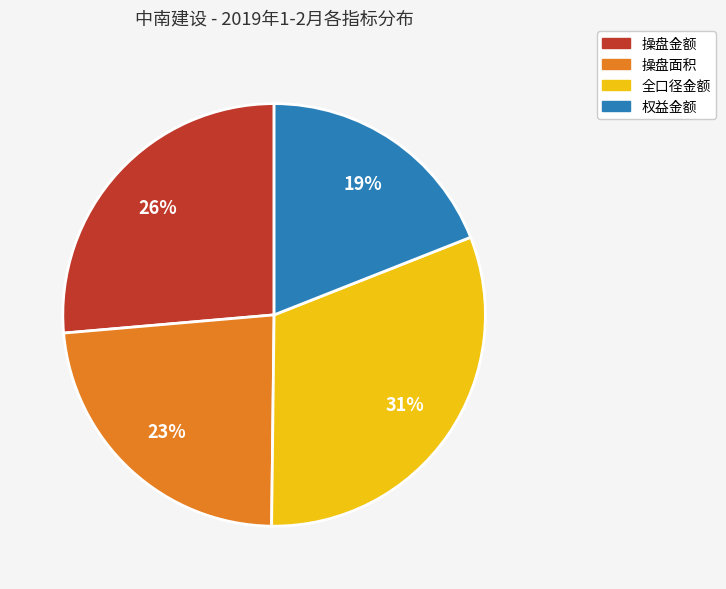

To the nearest percent, what portion does 操盘金额 represent?

26%